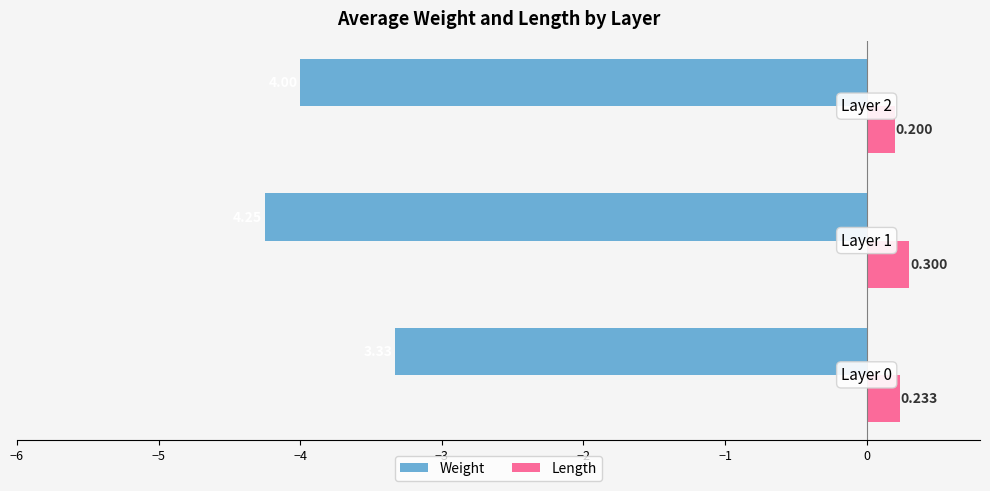

List the series in order of their peak value, highest first.

Length, Weight